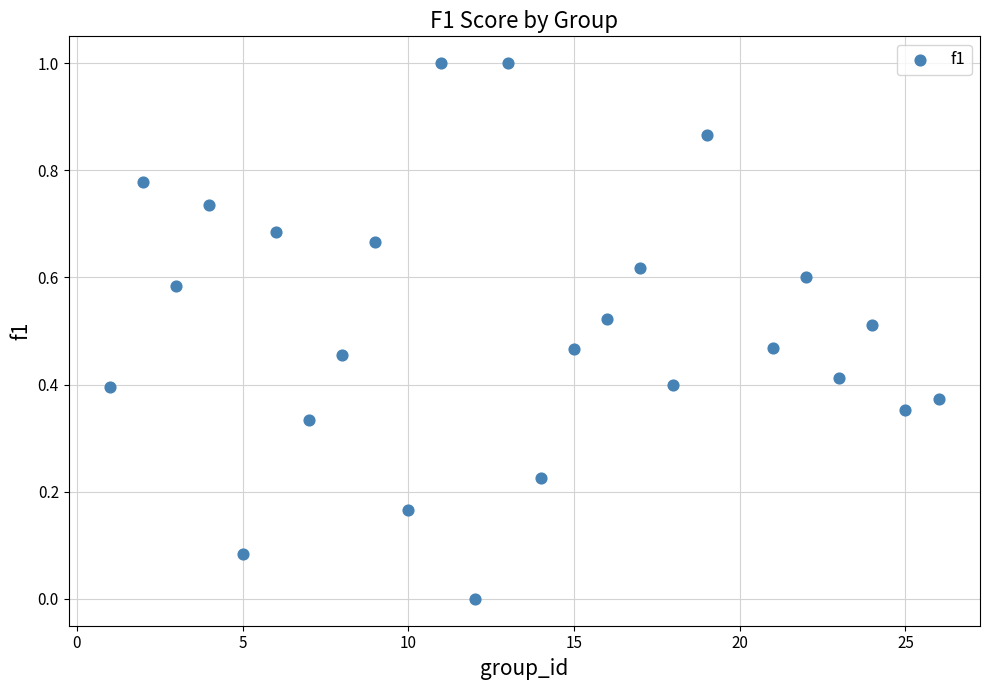

What is the range of X values (max minus min)?

25.0